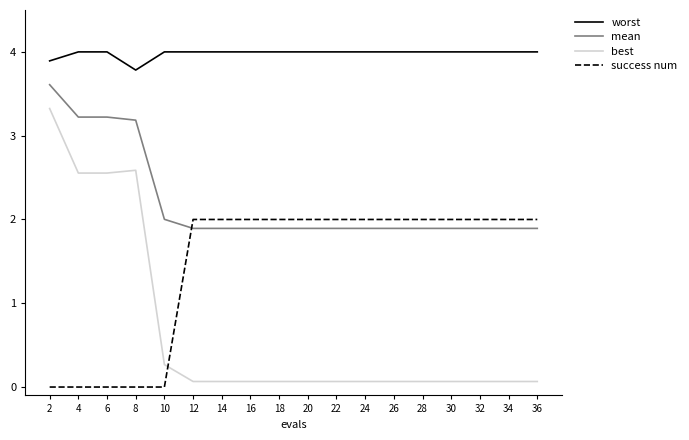

Rank the series at 22 from lowest to highest value.

best, mean, success num, worst